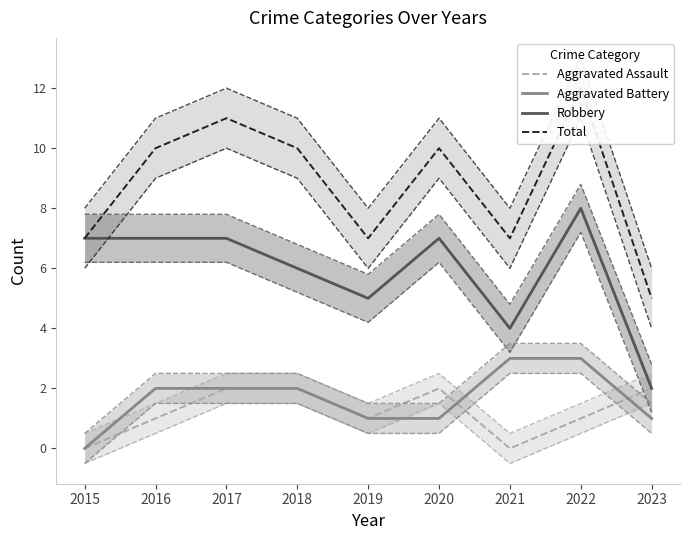

How many interior local peaks does the Robbery series have?

2